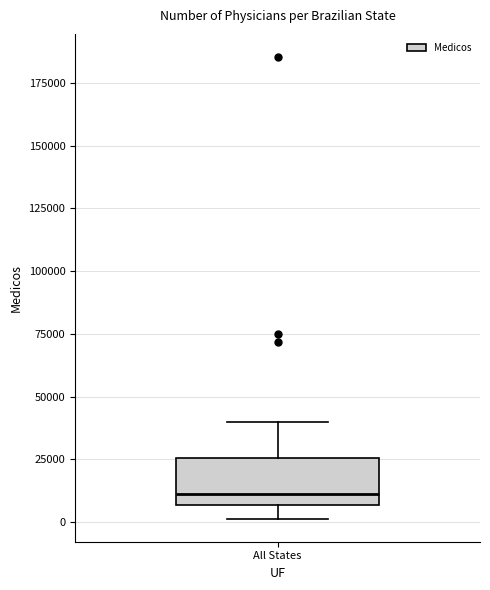

Read this box plot against the y-axis: the position of the median line, the range covered by the box, and the ends of both whiskers. The values are not printed on the chart, so give them approximately, as read against the axis.

median 10000, box 5000 to 25000, whiskers 0 to 40000